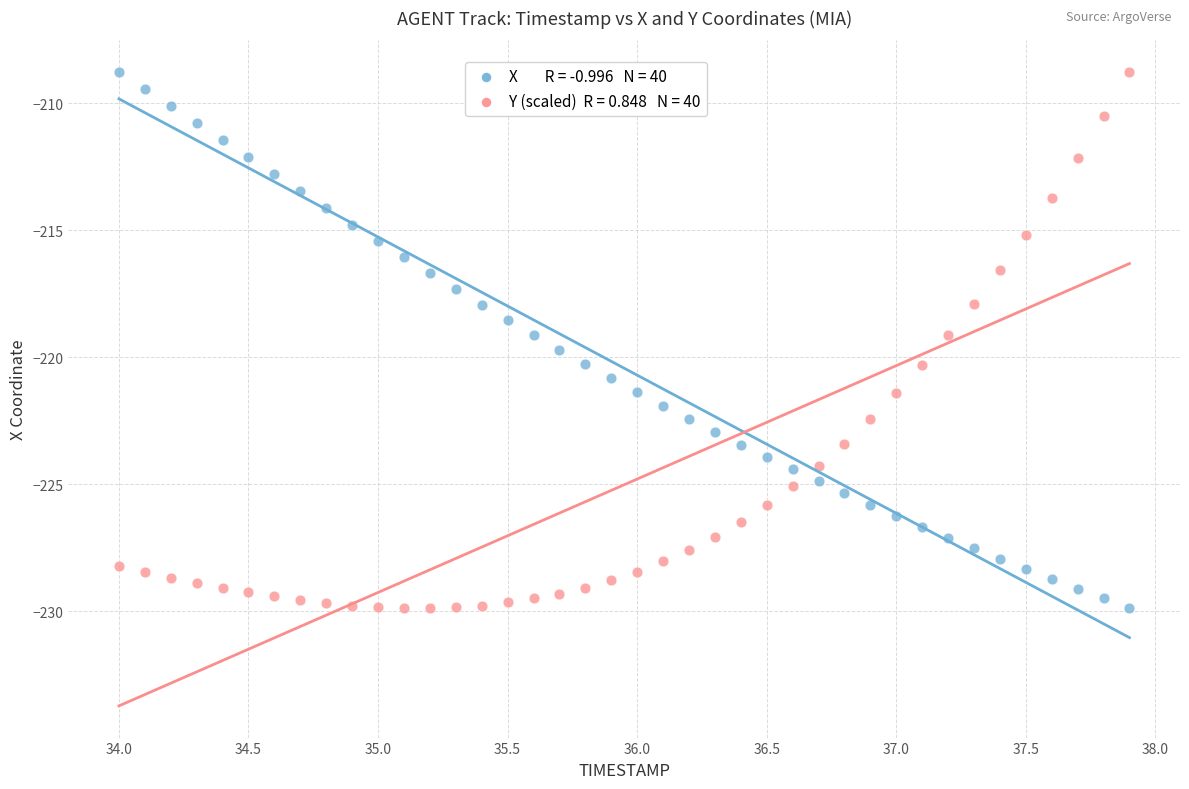

Across all data points, what is the range of Y values (max minus min)?

21.1